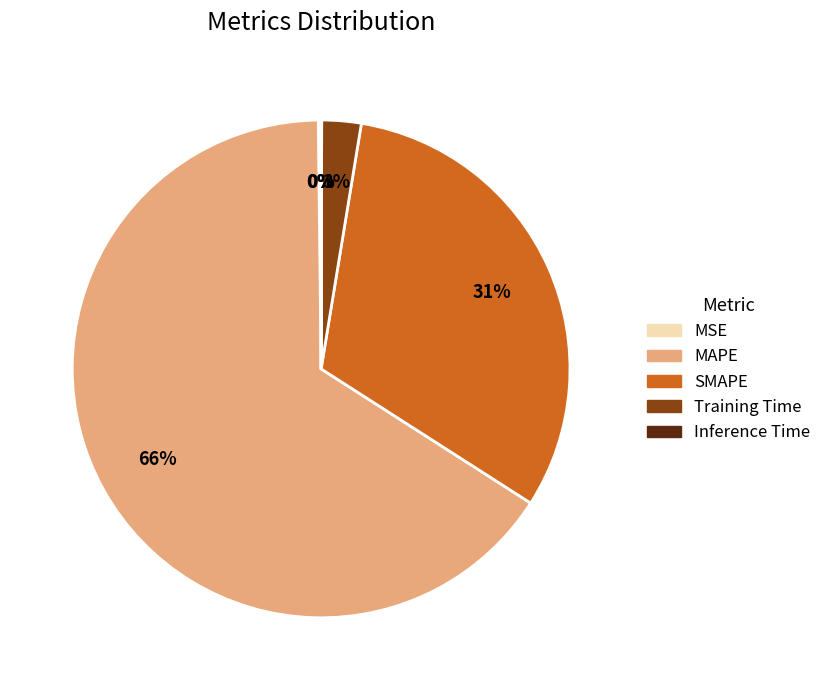

Is it true that Training Time is 3% of the pie?

True